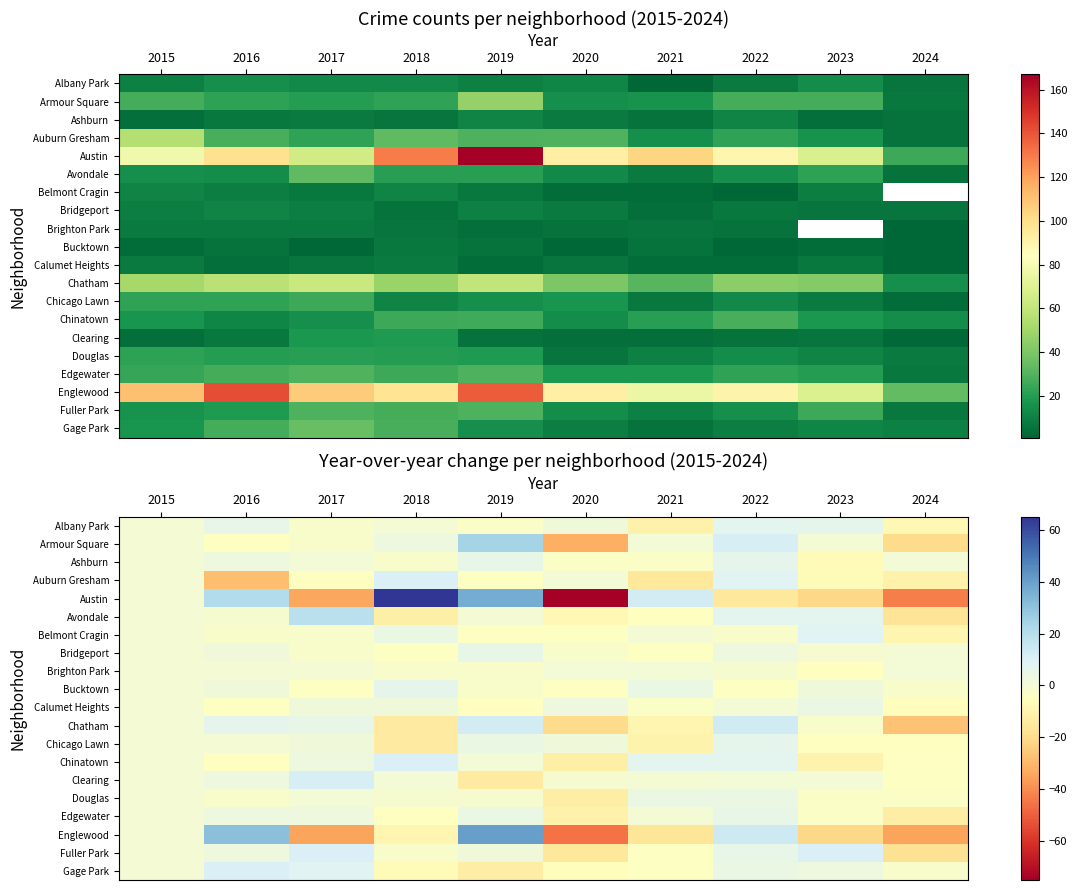

What is the sum of the Douglas values at 2018 and 2023?

-4